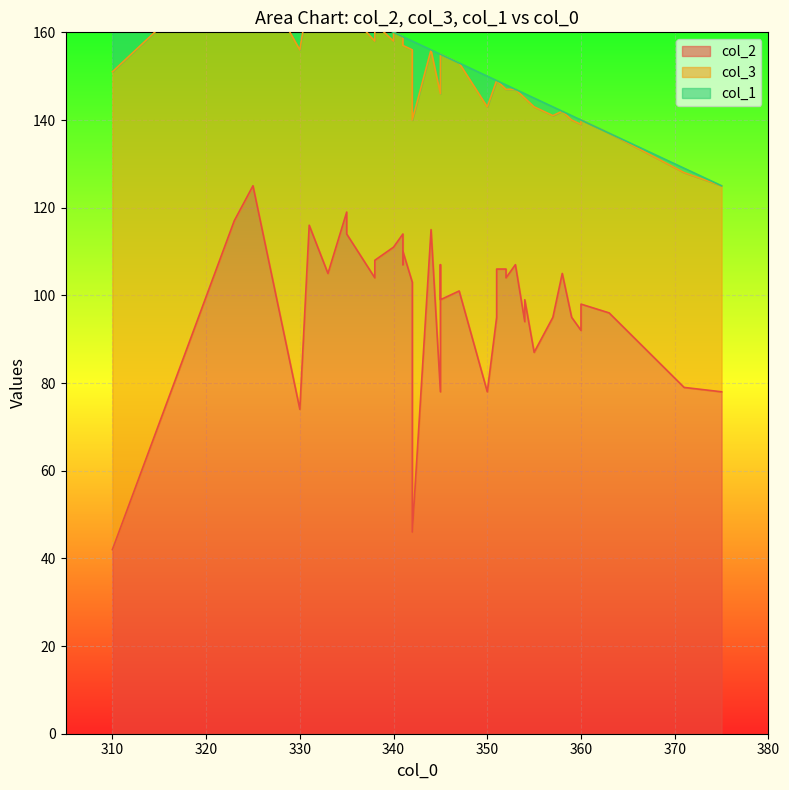

Where is the first local minimum for col_1?

330